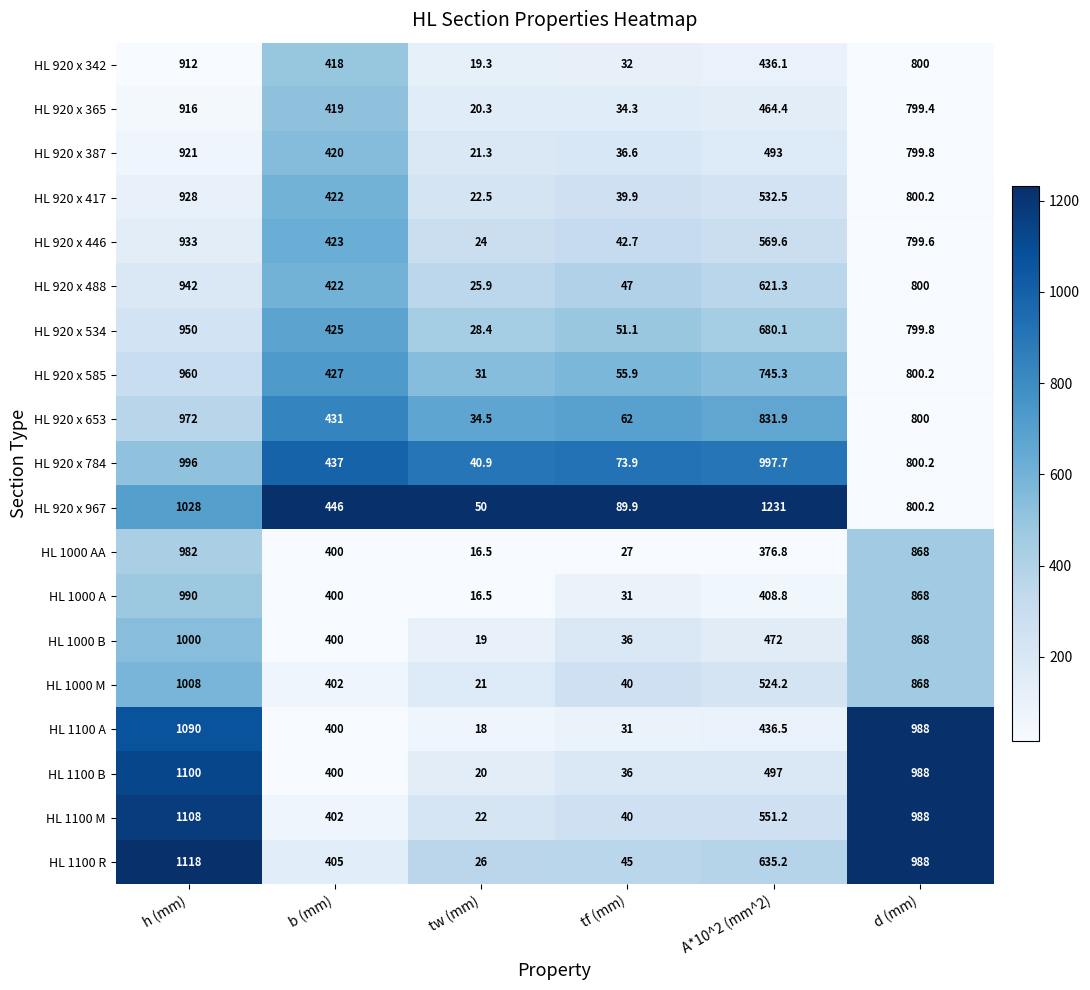

Is it true that HL 920 x 417 equals 178.6 at b (mm)?

False